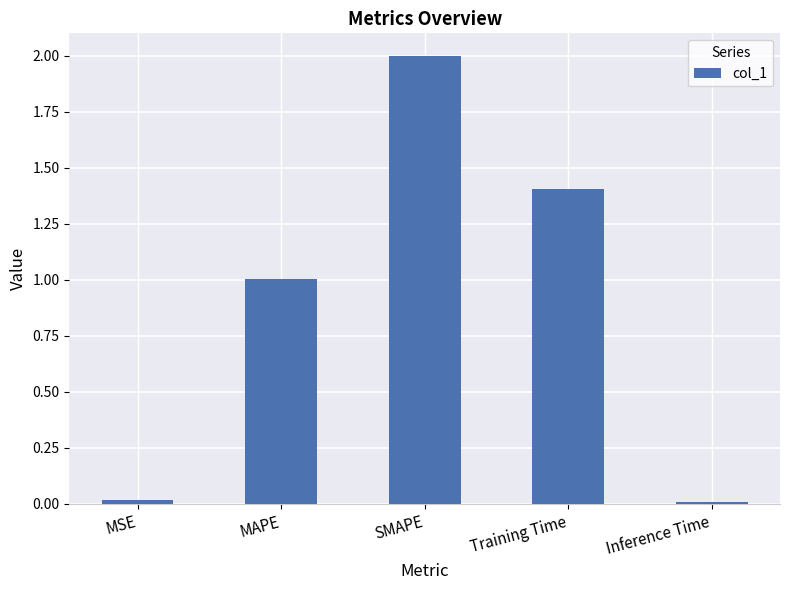

What is the sum of the values at MAPE and SMAPE?

3.0